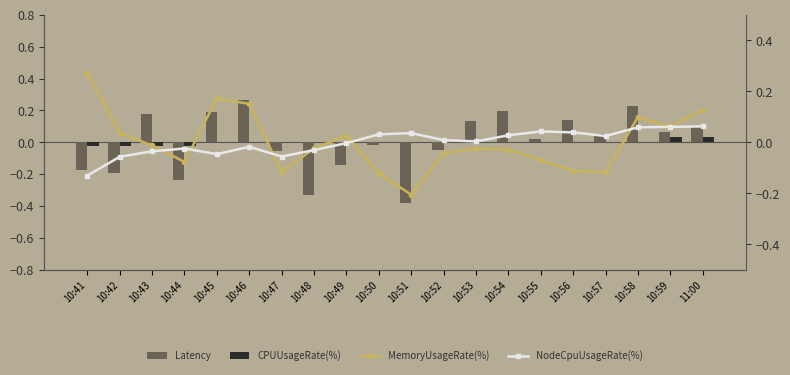

What is the total value across all series at 10:56?

0.1